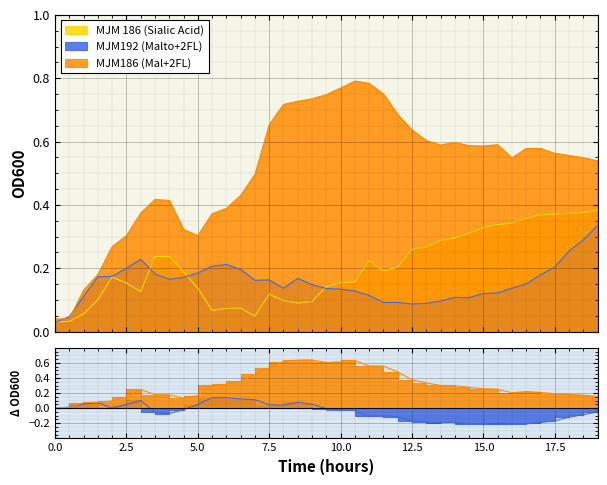

After their last crossing, which series has the higher values: MJM186 (Mal+2FL) or MJM192 (Malto+2FL)?

MJM186 (Mal+2FL)